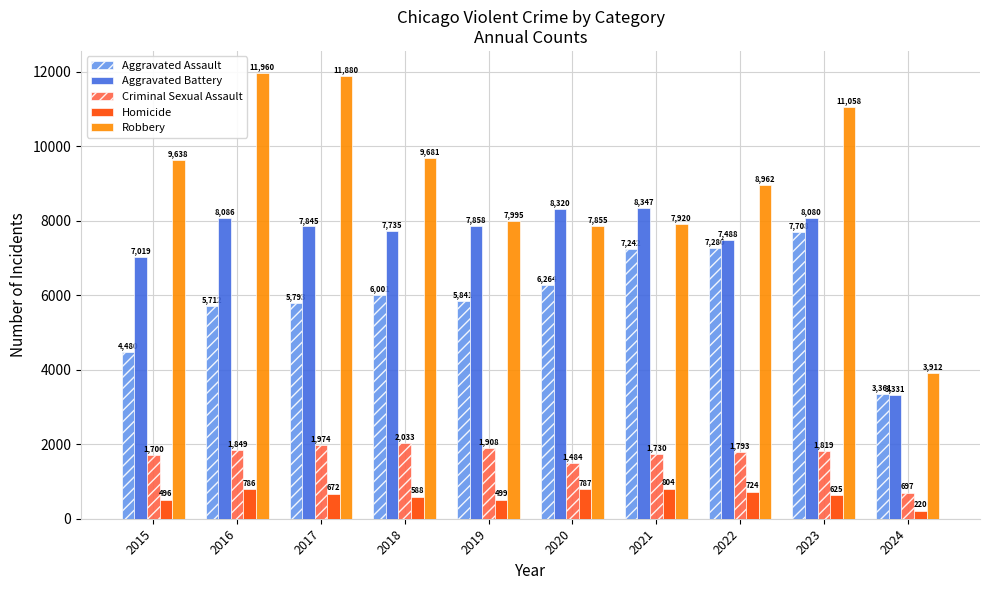

The Aggravated Assault series shows 10401 at 2022. True or false?

False